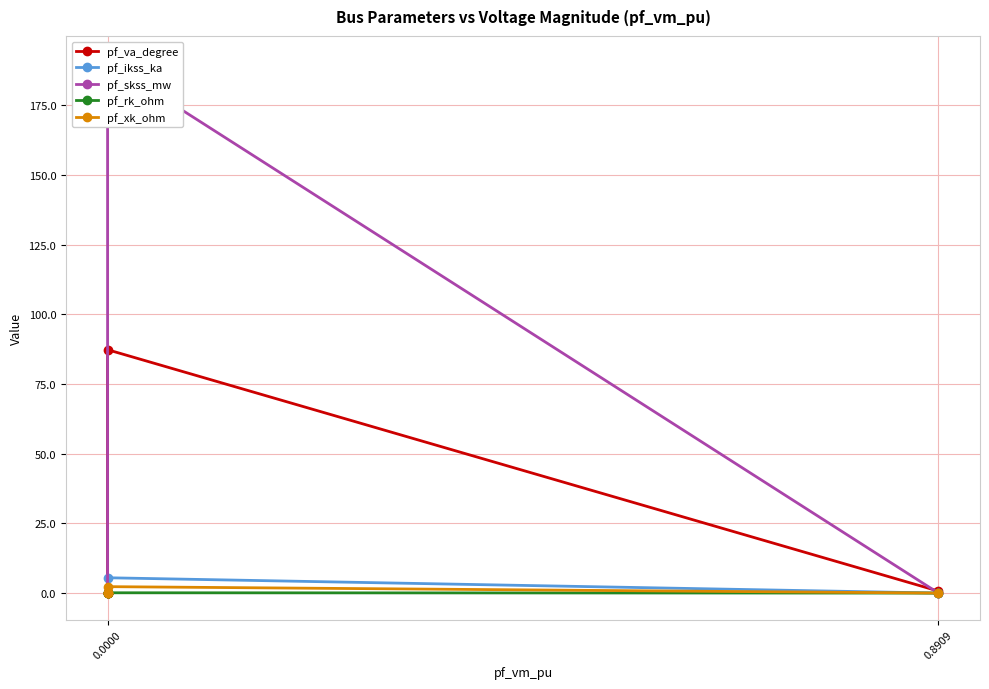

How many lines are shown in the chart?

5